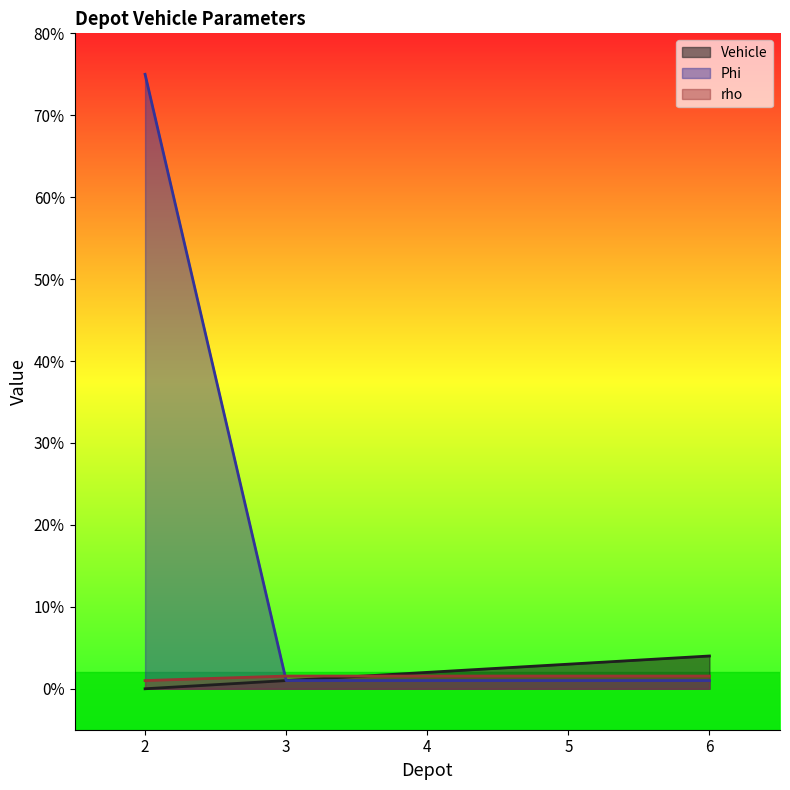

Reading left to right, extract all data points from this chart.

Vehicle: 0.0	1.0	2.0	3.0	4.0
Phi: 75.0	1.0	1.0	1.0	1.0
rho: 1.0	1.6	1.6	1.6	1.6